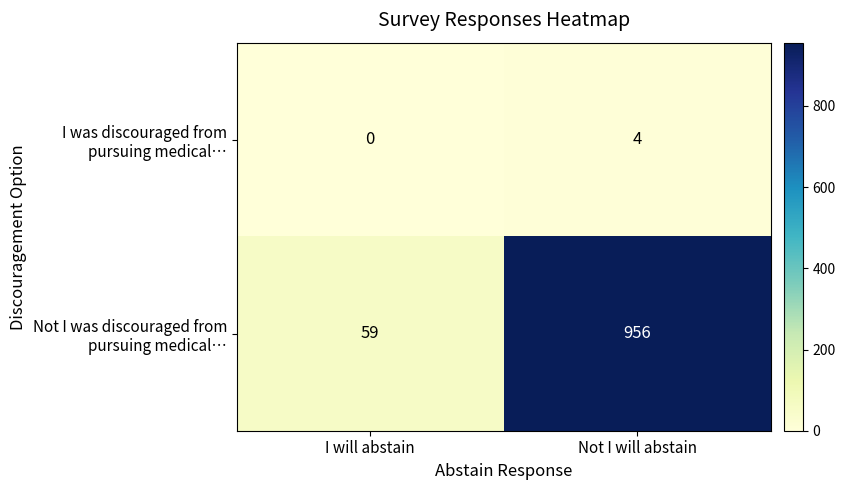

What is the difference between the highest and lowest values at I will abstain?

59